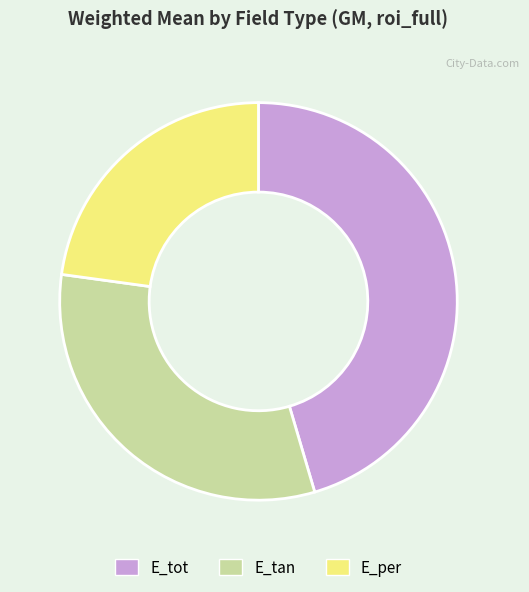

Do E_tan and E_tot together represent more than half of the pie?

Yes